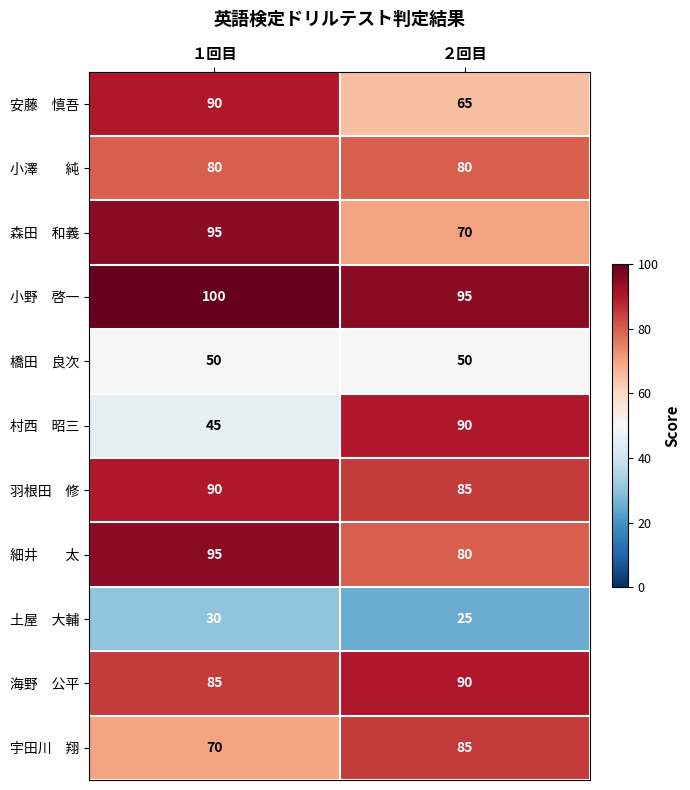

What is the spread (max minus min) of values at １回目?

70